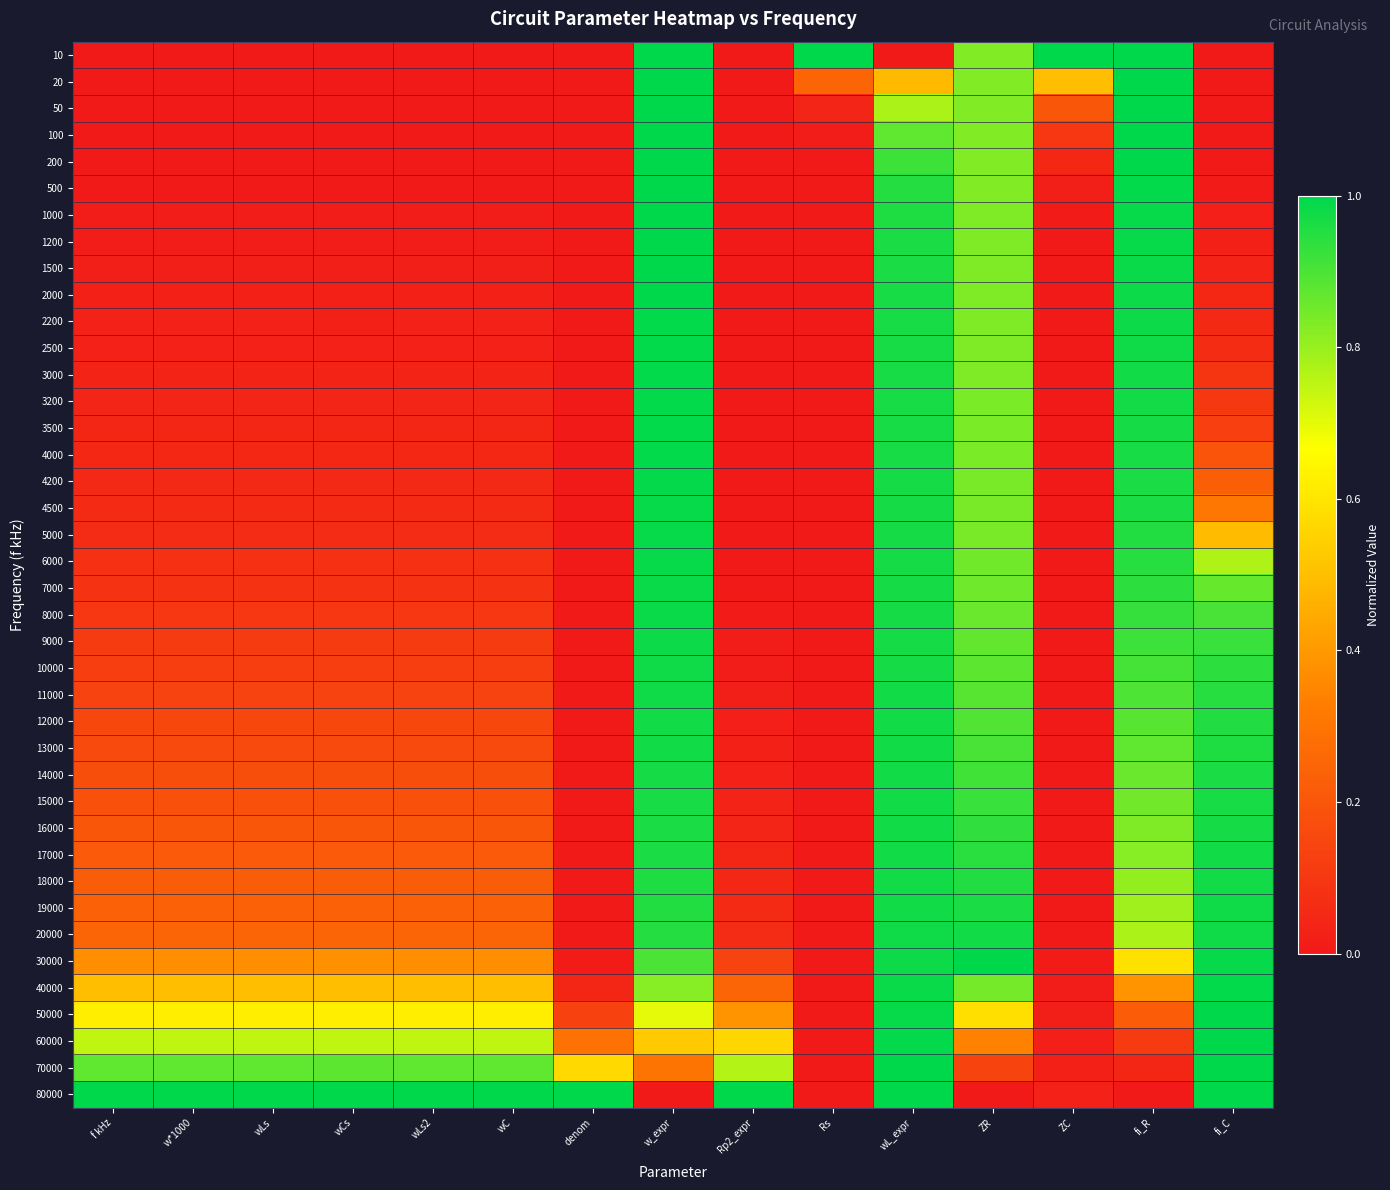

List the series in order of their peak value, highest first.

10, 30000, 80000, 20, 50, 100, 200, 500, 70000, 1000, 1200, 60000, 1500, 2000, 50000, 2200, 2500, 3000, 3200, 3500, 40000, 4000, 4200, 4500, 5000, 6000, 7000, 8000, 9000, 10000, 20000, 11000, 19000, 18000, 12000, 17000, 16000, 15000, 14000, 13000